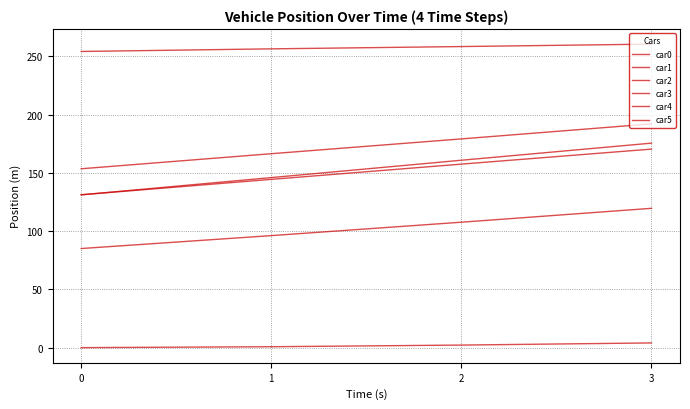

True or false: car2 has a value of 63.4 at 1.

False